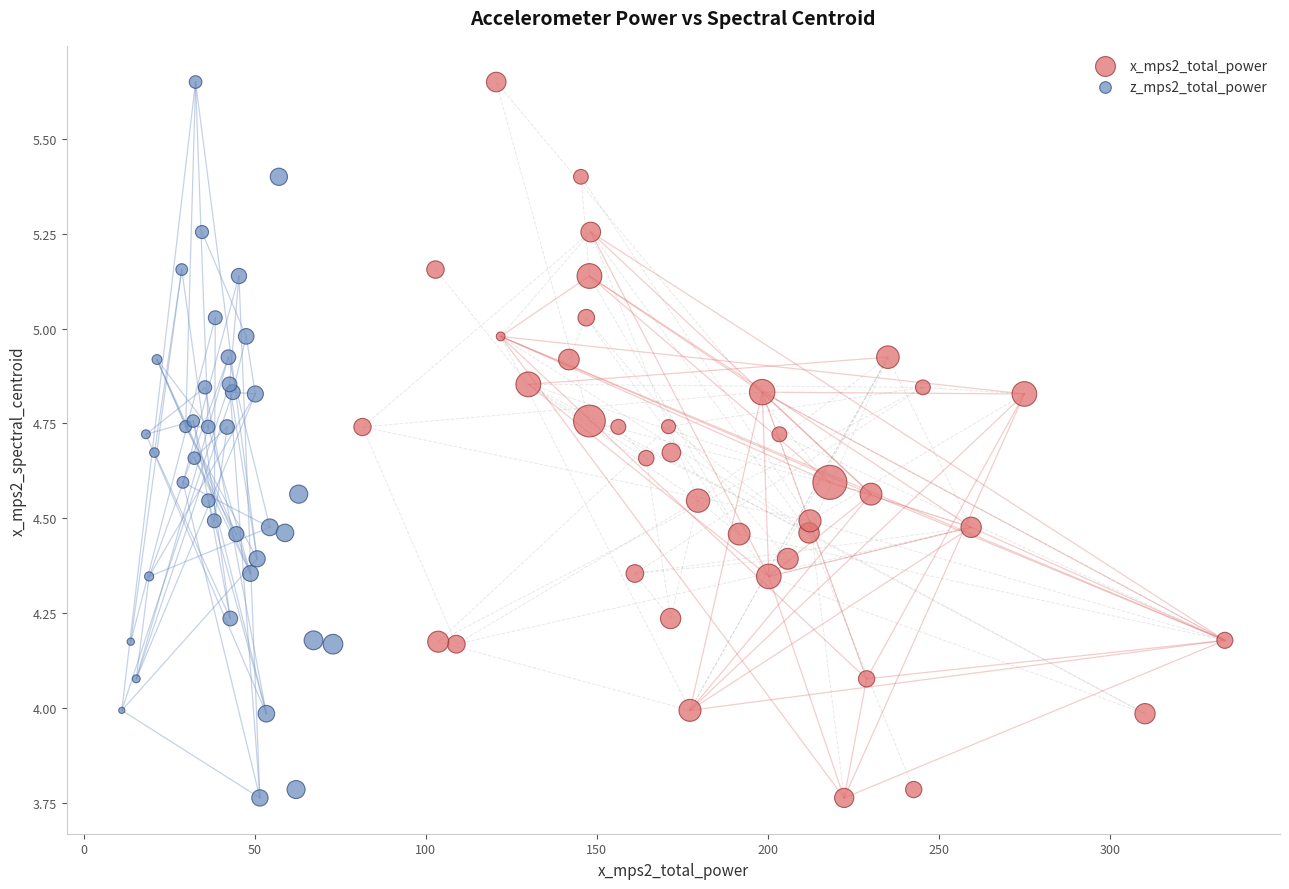

What are all the series names shown in the legend?

x_mps2_total_power, z_mps2_total_power